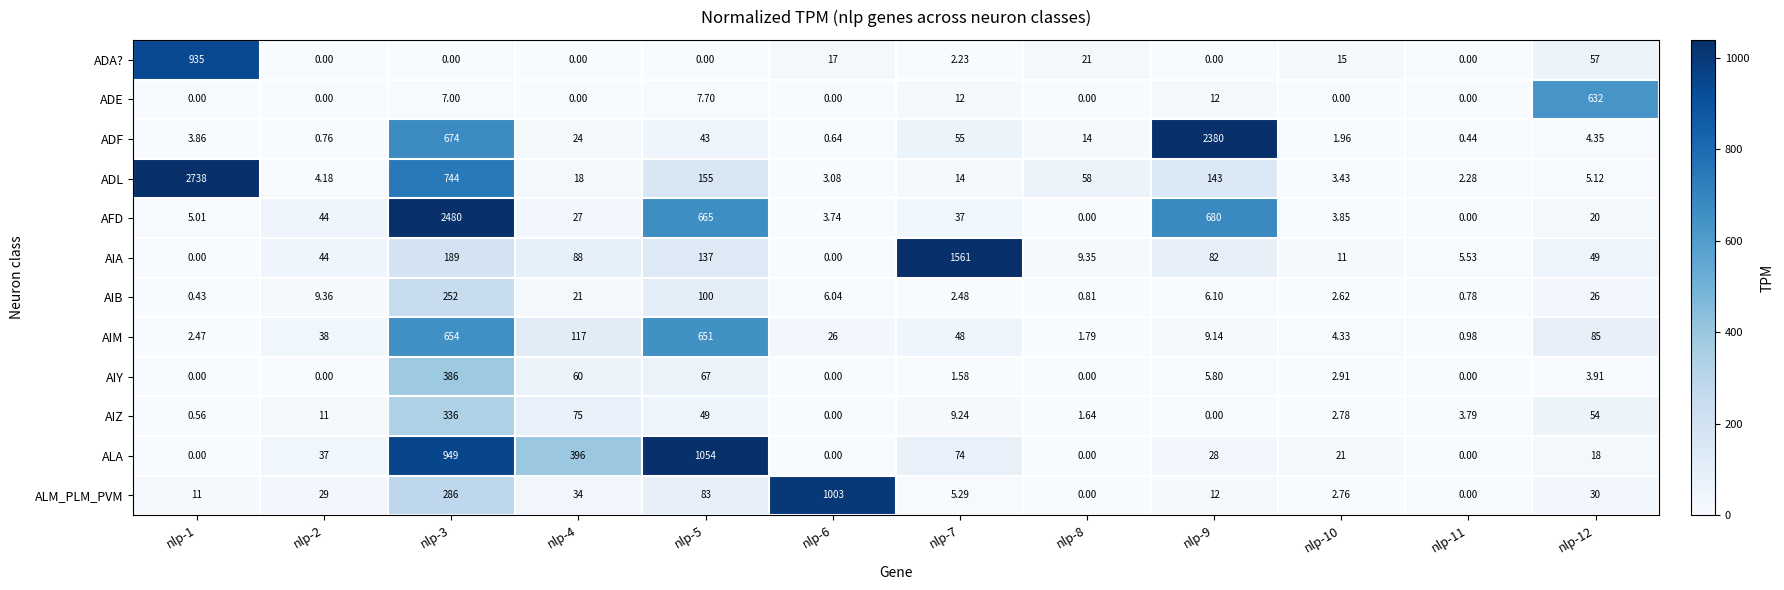

Between nlp-1 and nlp-8, which series saw the biggest shift?

ADL